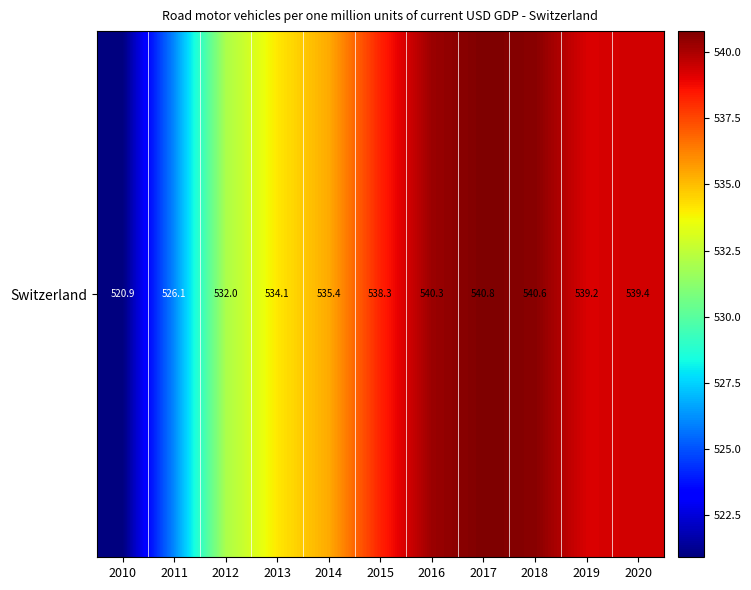

Reading right to left, extract all data points from this chart.

539.4	539.2	540.6	540.8	540.3	538.3	535.4	534.1	532.0	526.1	520.9